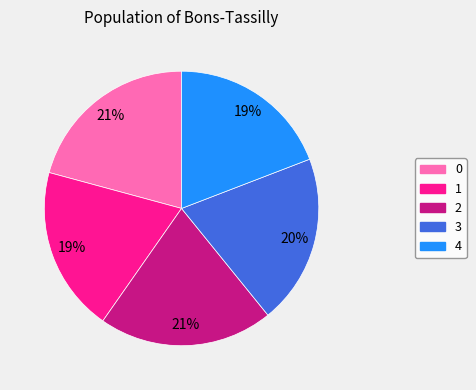

Combined, do 3 and 0 account for over 50%?

No